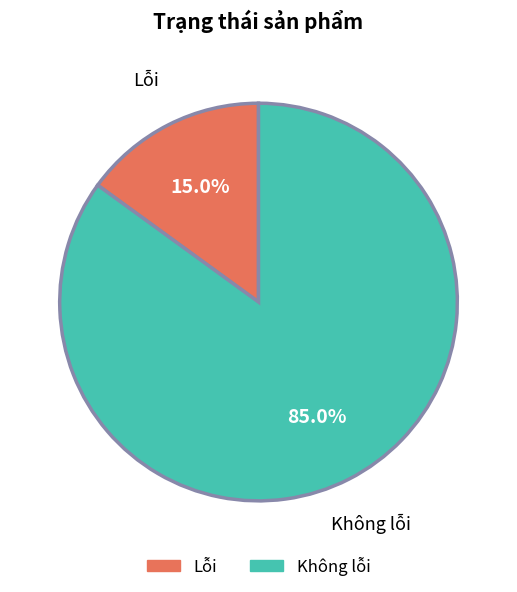

Between Lỗi and Không lỗi, which is larger?

Không lỗi